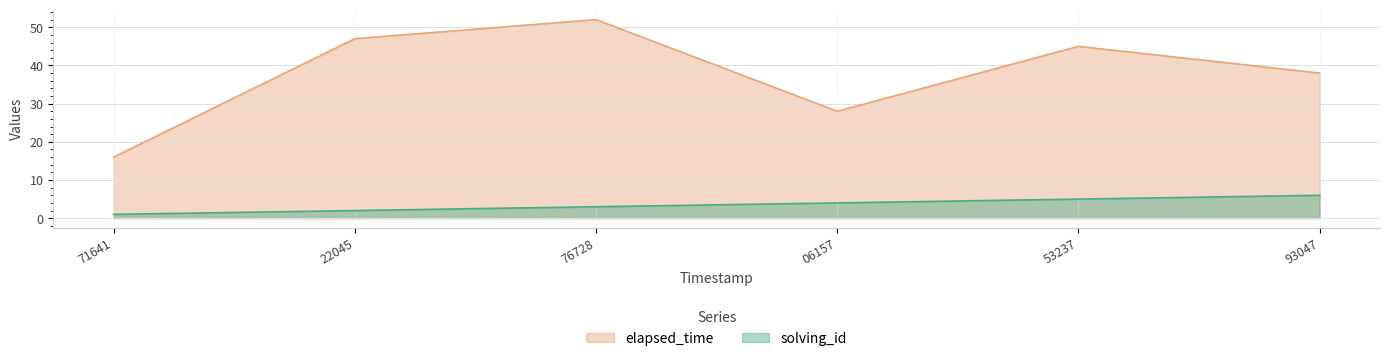

True or false: elapsed_time and solving_id intersect in this chart.

False